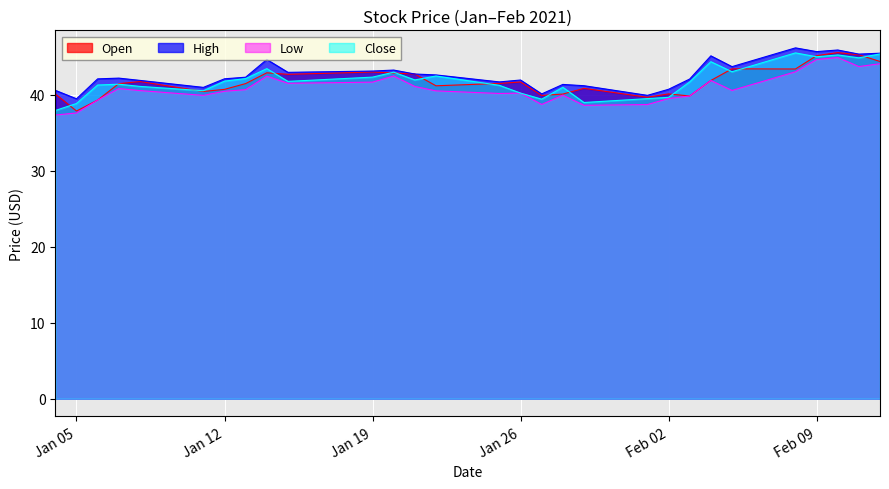

True or false: Open and High cross at least once.

False